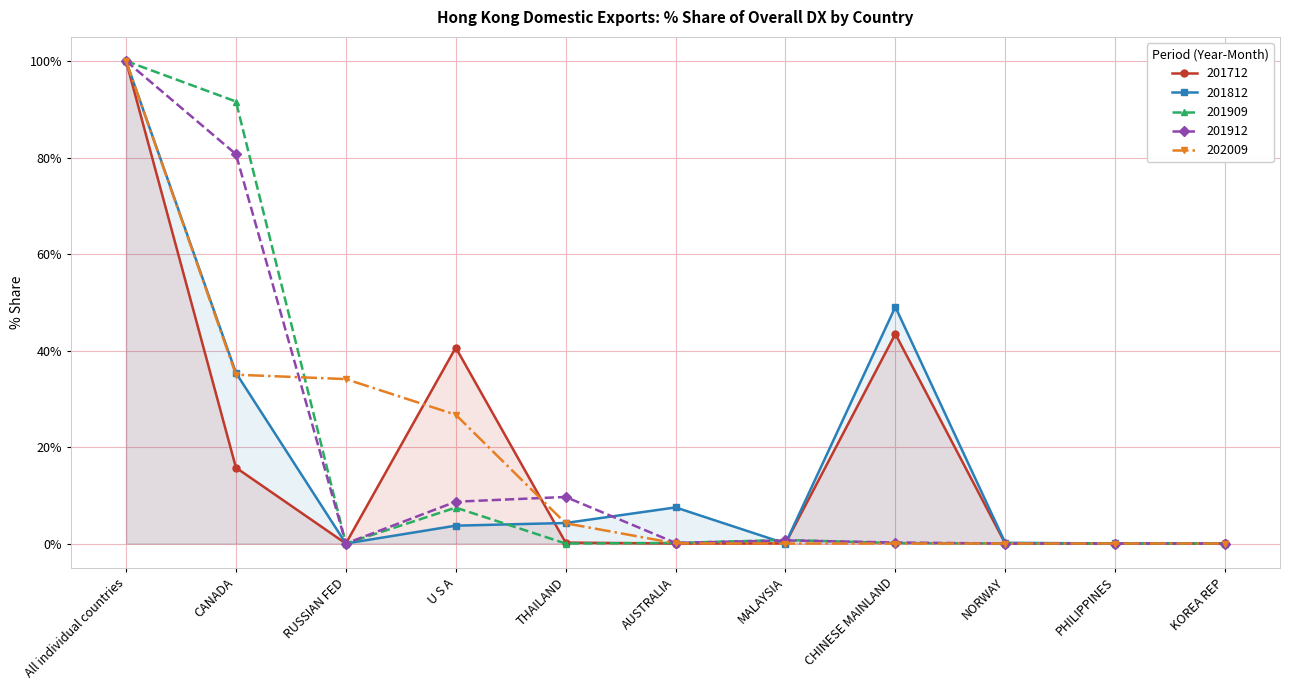

Which has a higher value, All individual countries or PHILIPPINES?

All individual countries